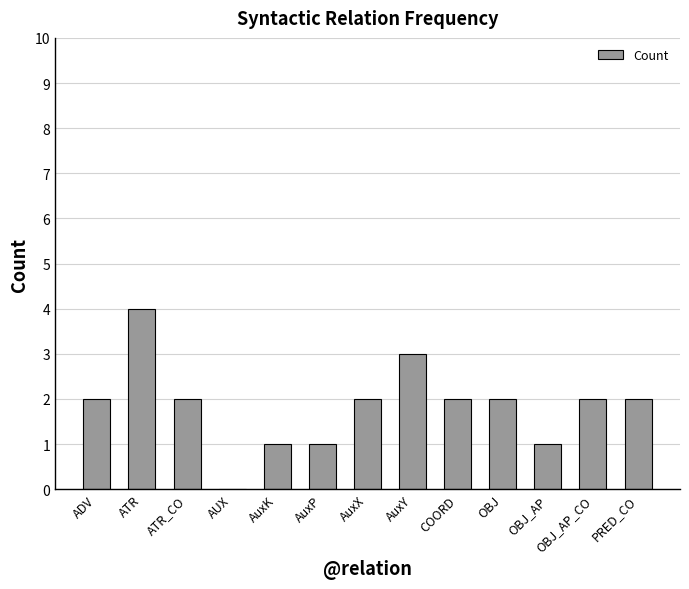

Approximately how many times larger is the value at PRED_CO compared to ATR?

0.5